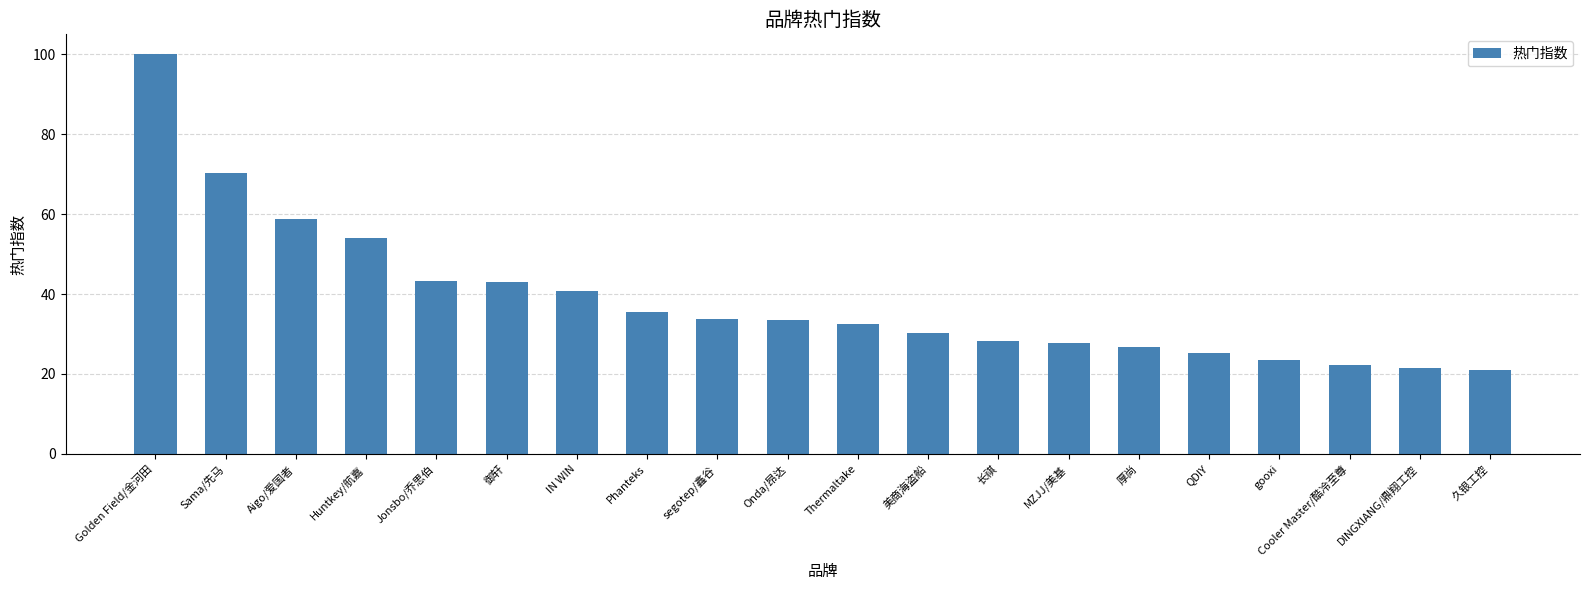

How many bars are there in total?

20